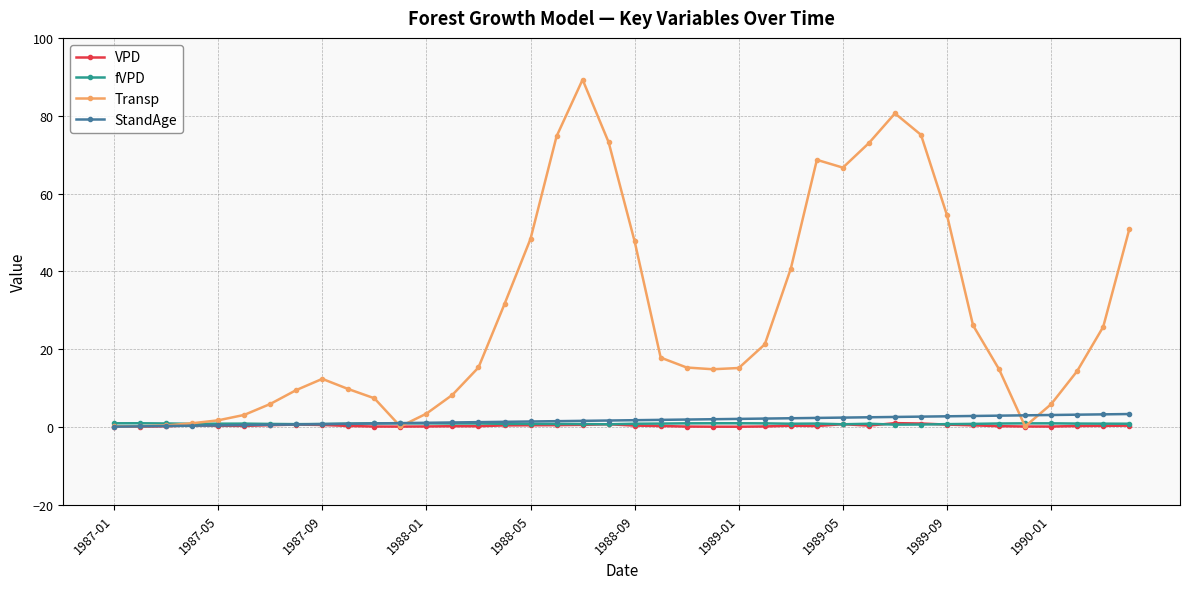

True or false: VPD has more than 2 points higher than both neighbors.

True